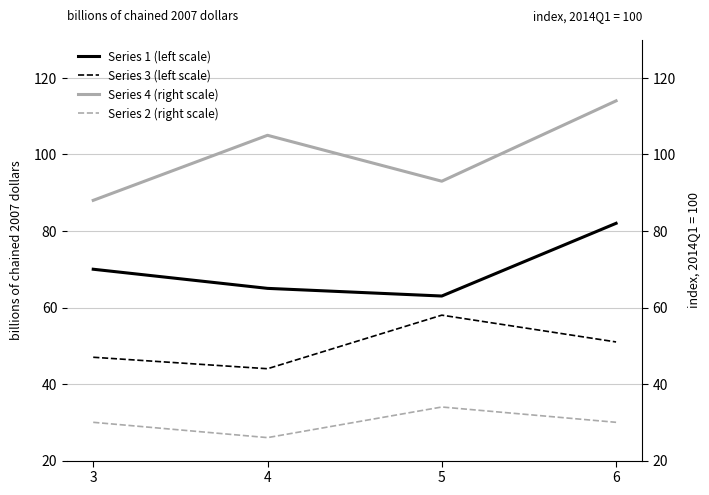

True or false: Series 1 (left scale) and Series 3 (left scale) cross at least once.

False